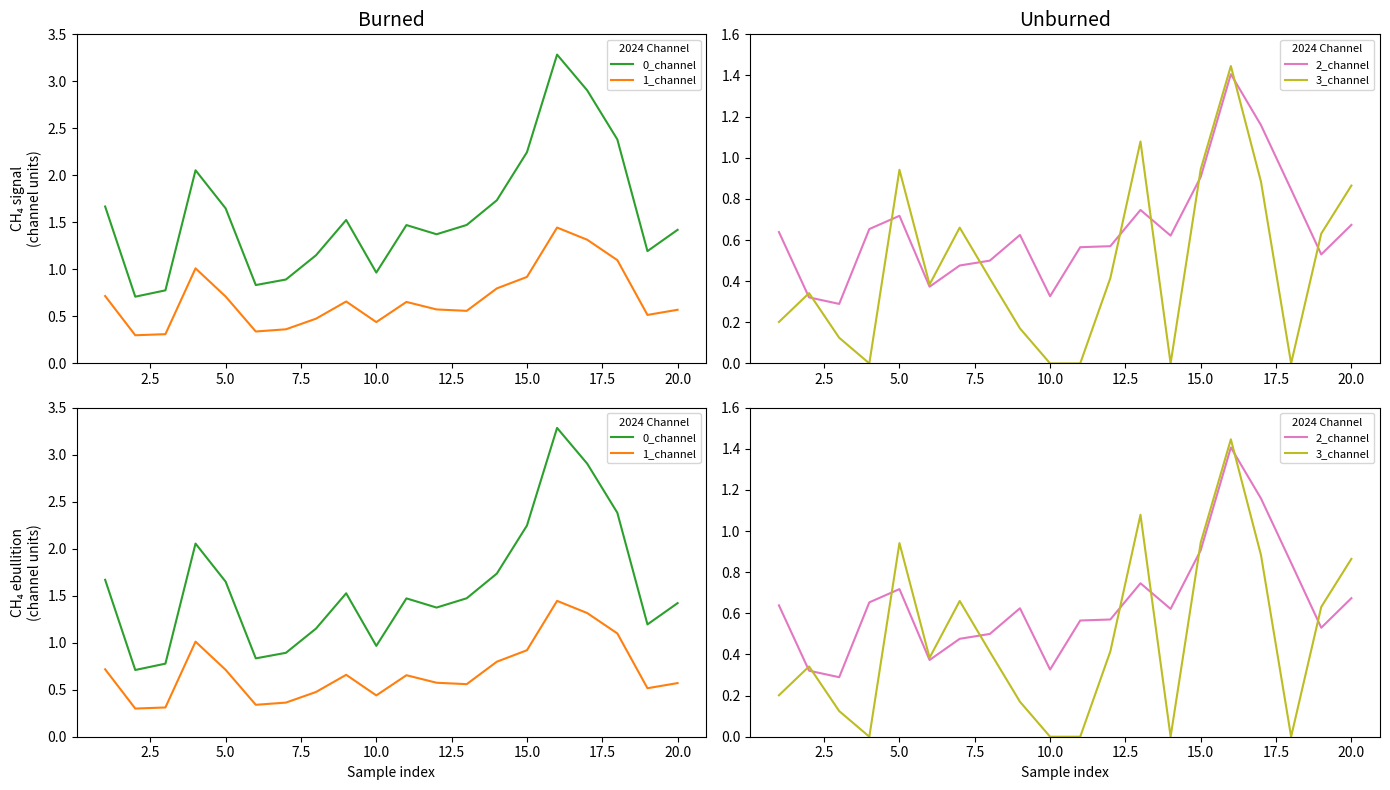

The value of 2_channel at 10.0 is 0.2. True or false?

False